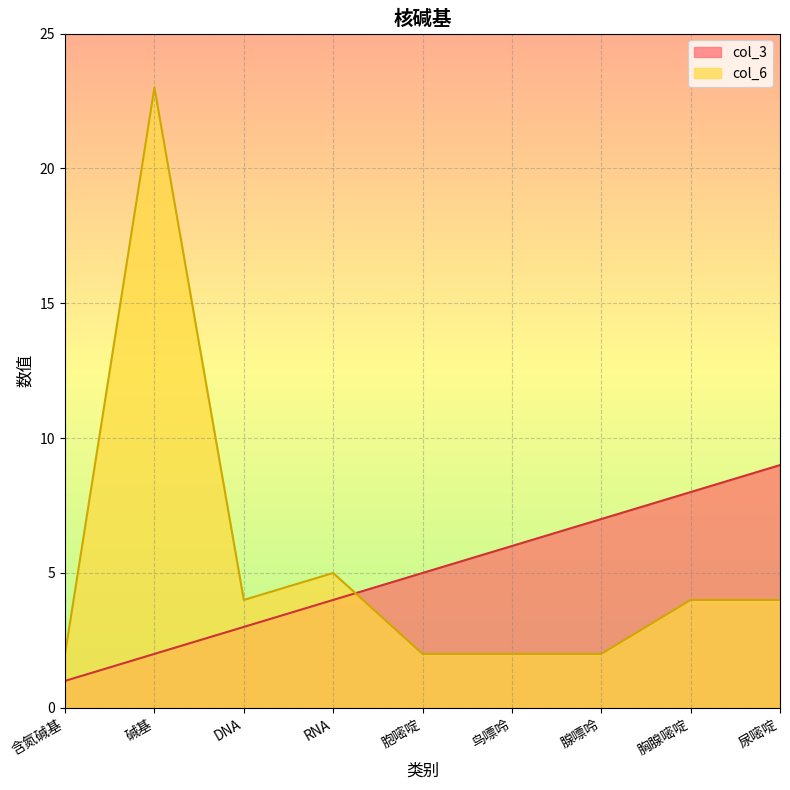

Count the number of data series in this chart.

2